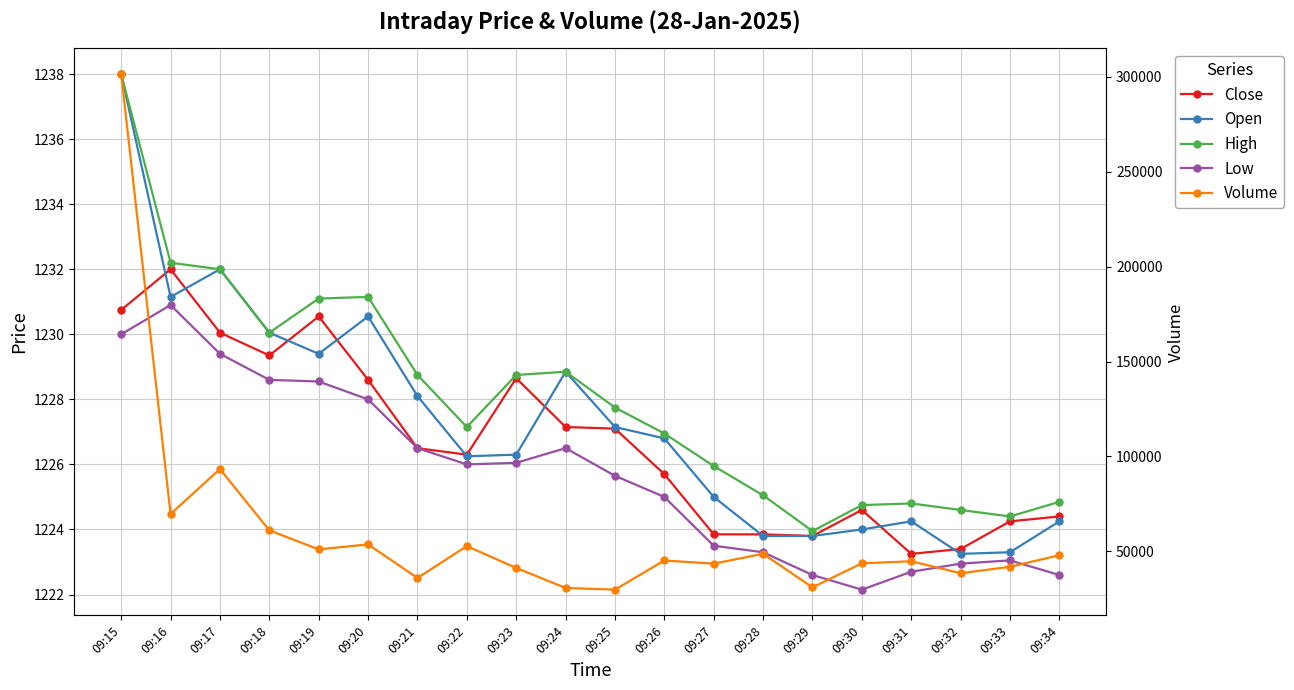

At which label is Low closest to 1226?

09:22